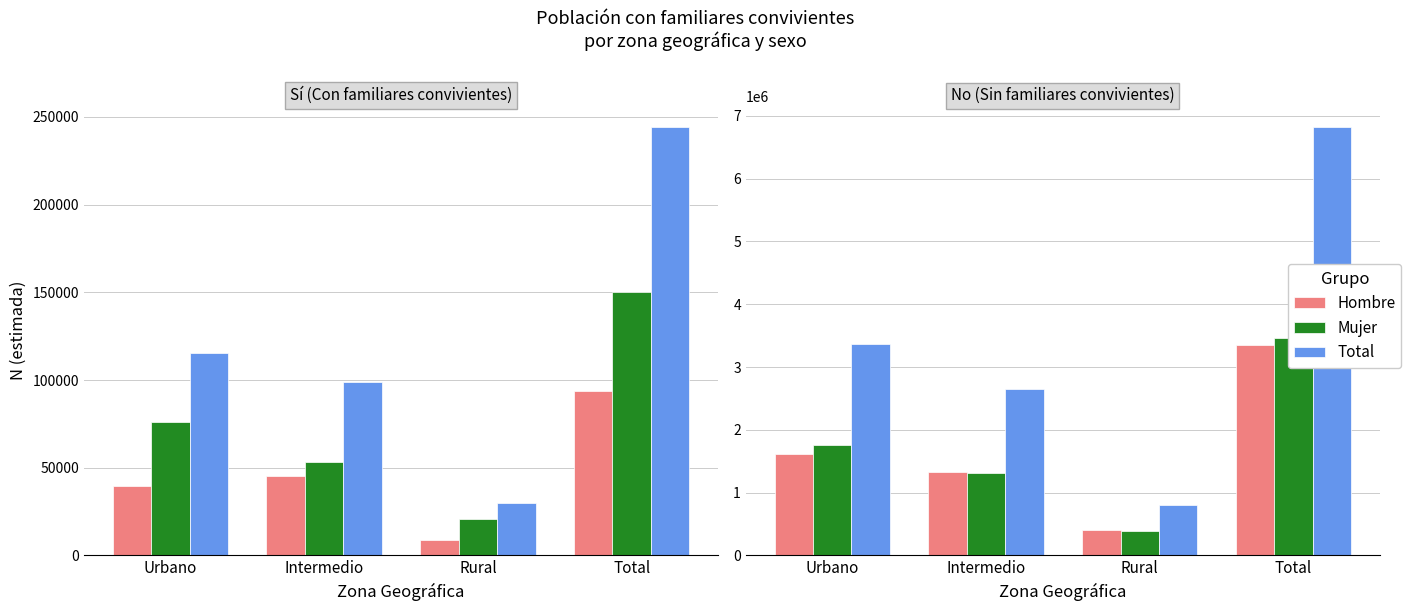

Which series has the largest total across all categories?

Total